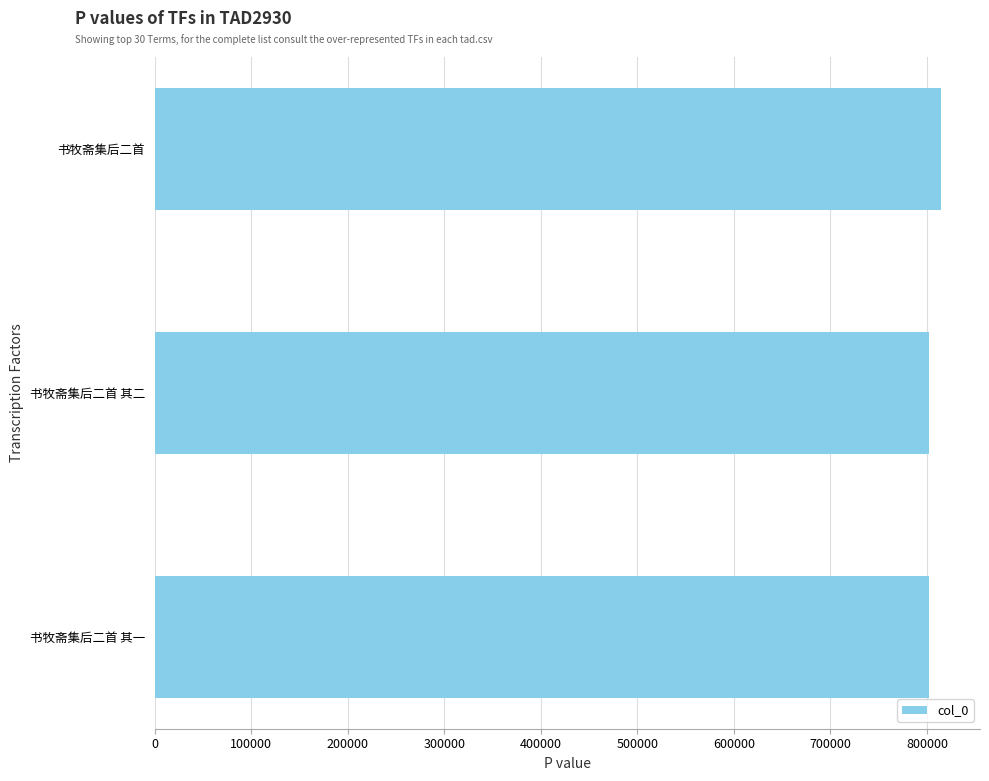

What is the sum of all values?

2418128